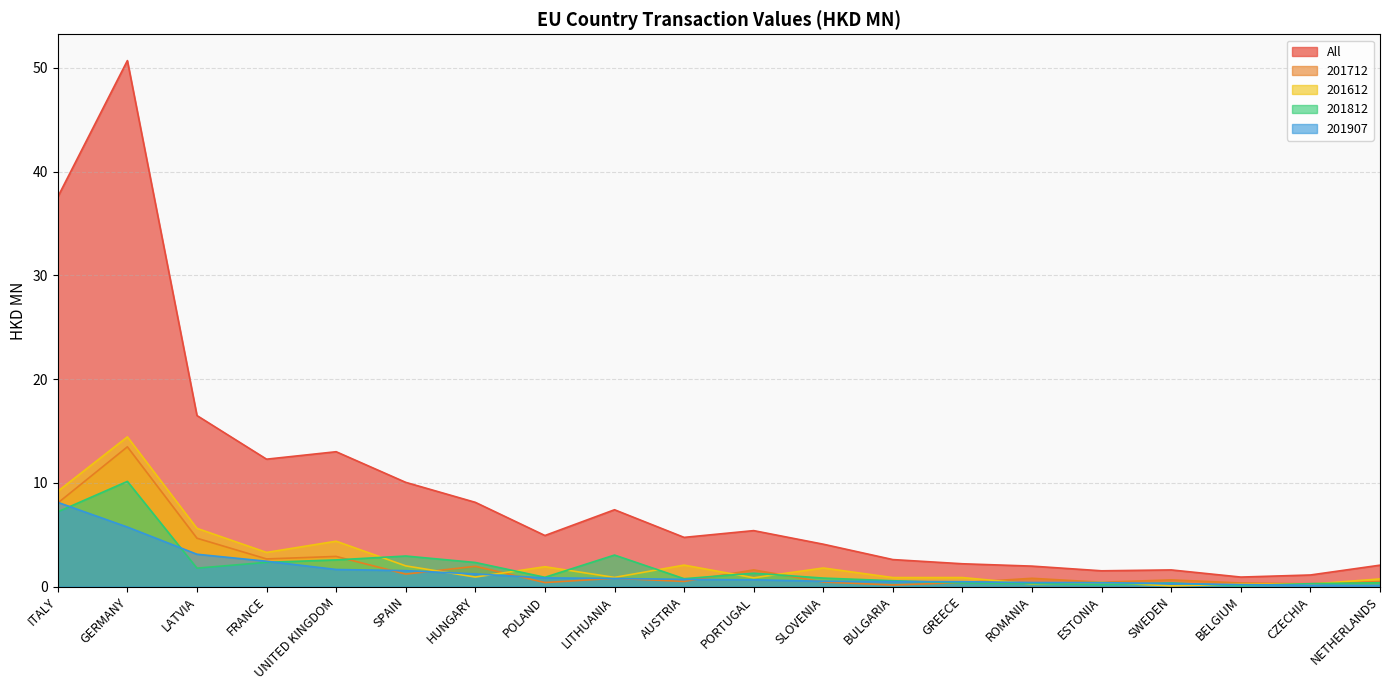

What is the label of the 6th point from the right?

ROMANIA